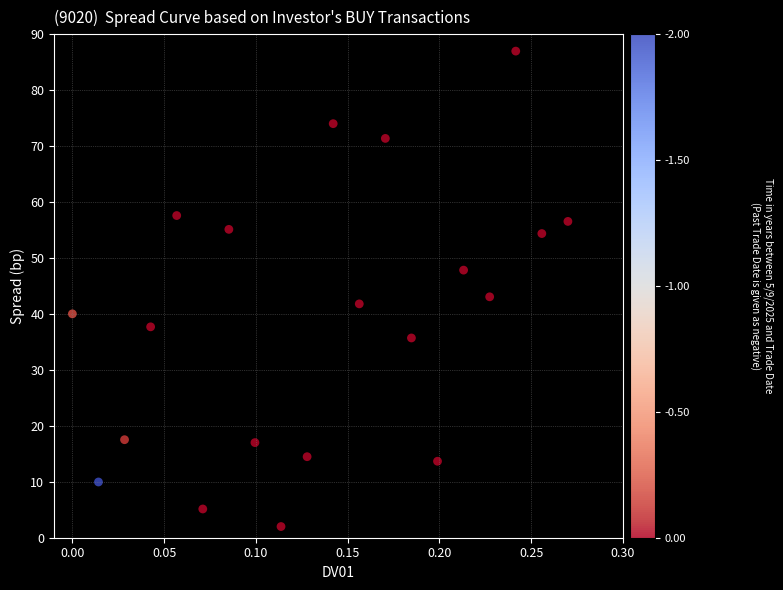

What is the range of Y values (max minus min)?

85.0